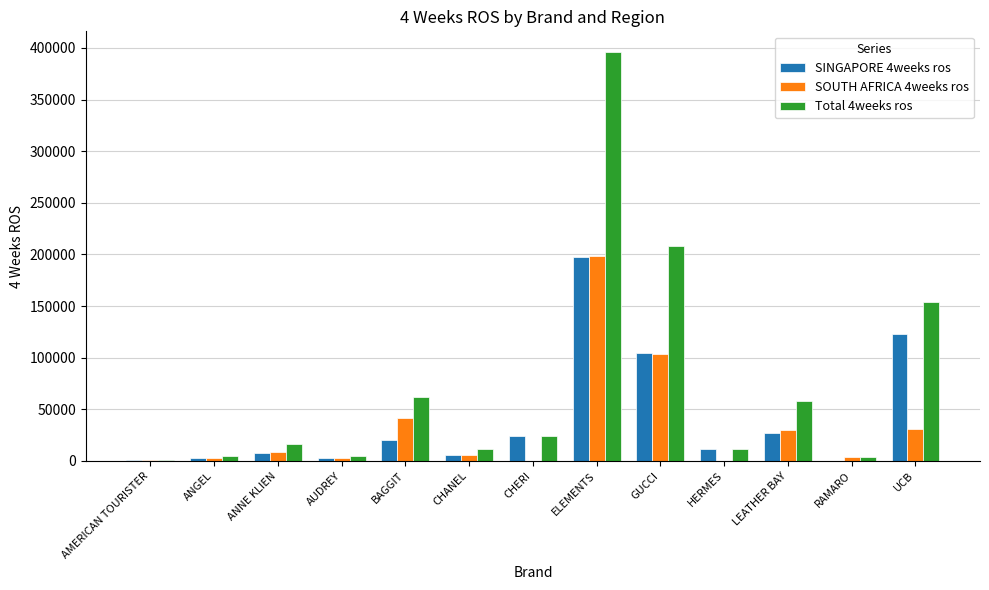

At which category does the chart reach its peak across all series?

ELEMENTS